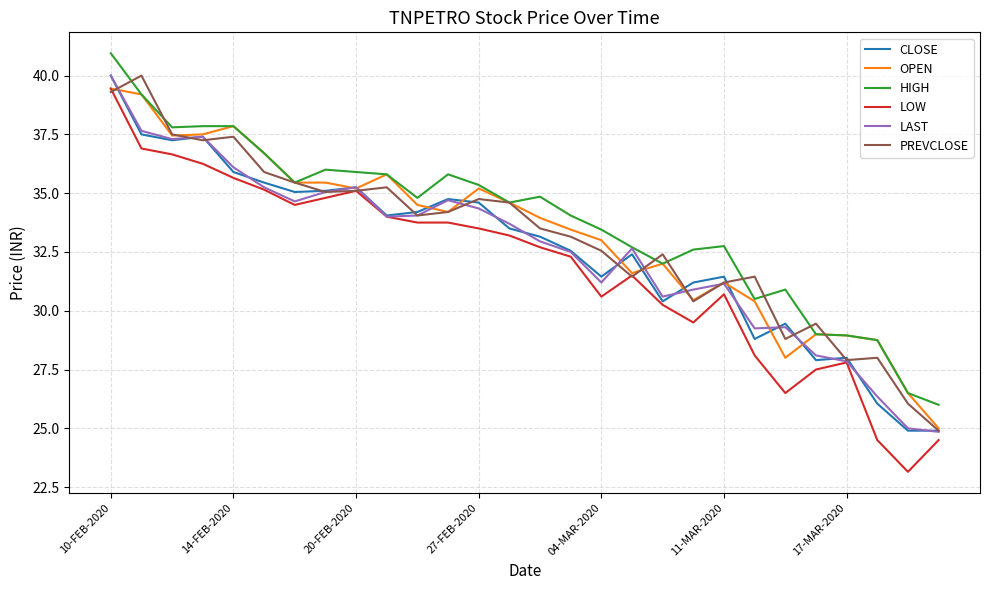

Which series ends up on top after the final intersection of HIGH and PREVCLOSE?

HIGH